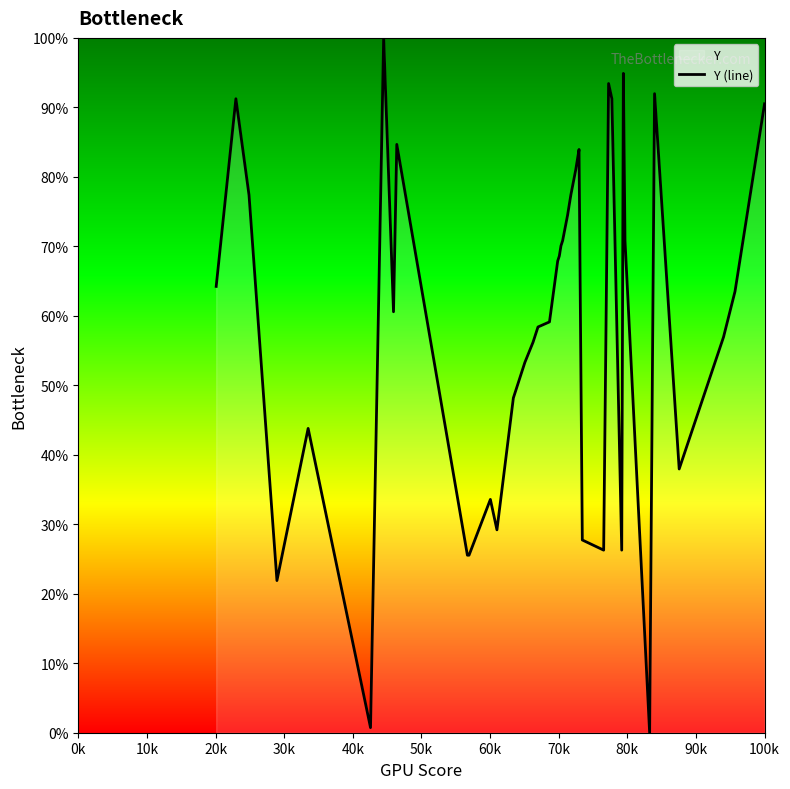

What is the value of the 34th point from the left?

70.8